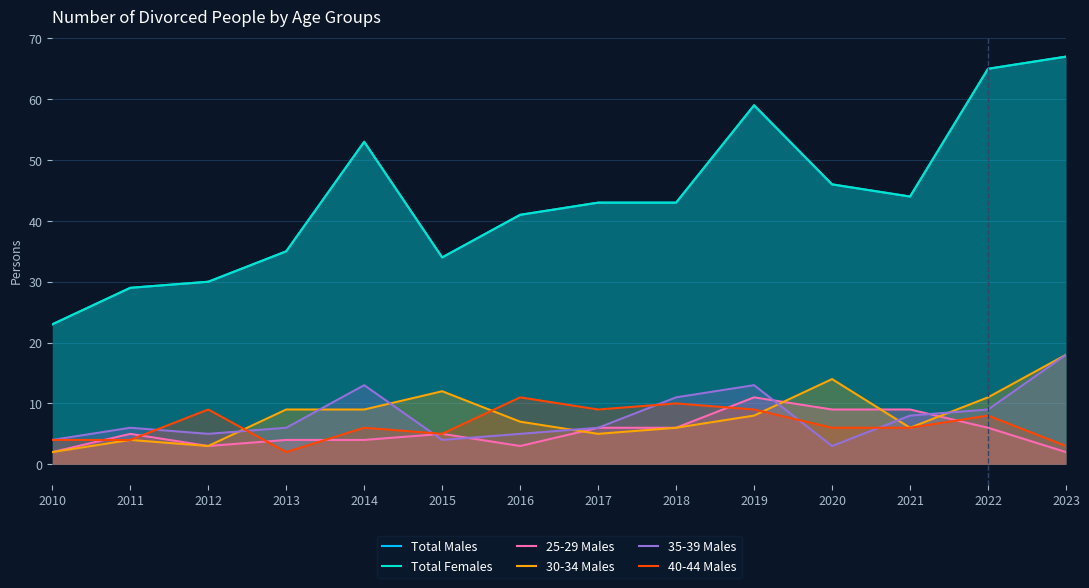

Which series ends up on top after the final intersection of 25-29 Males and 35-39 Males?

35-39 Males